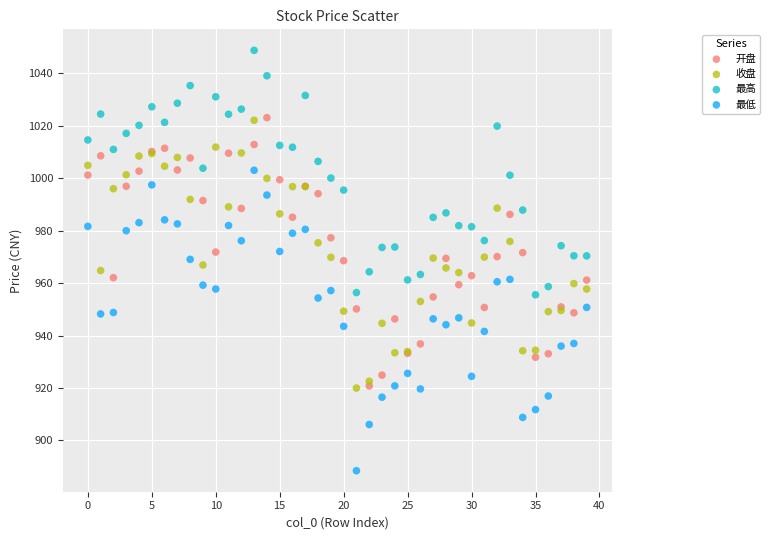

Which series reaches the maximum Y coordinate?

最高